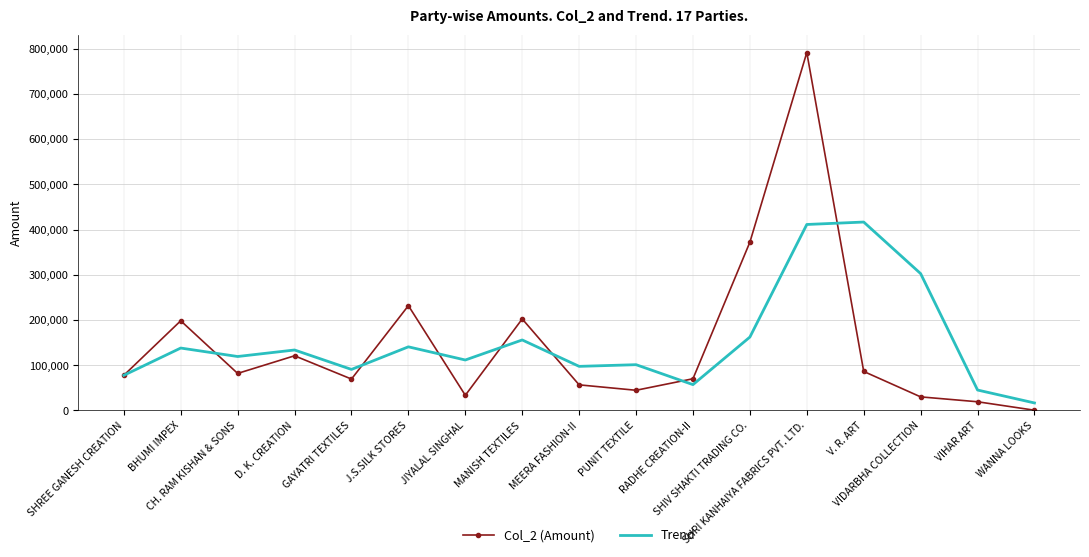

What is the greatest value displayed?

791719.0